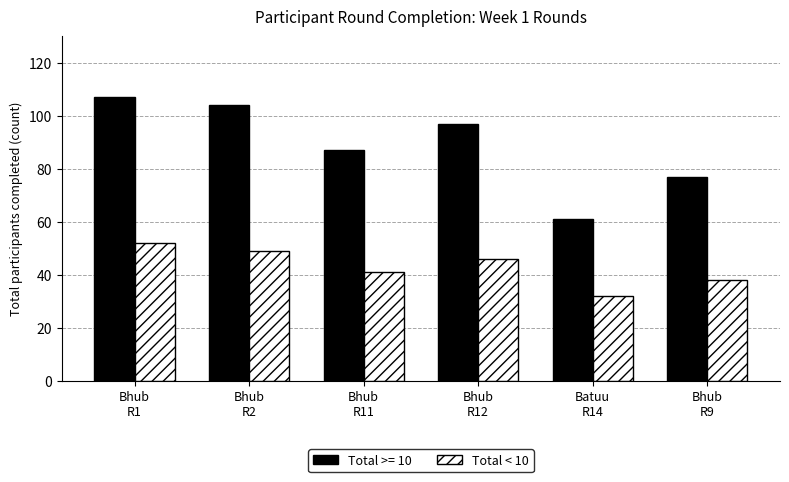

Which series has the widest spread of values?

Total >= 10